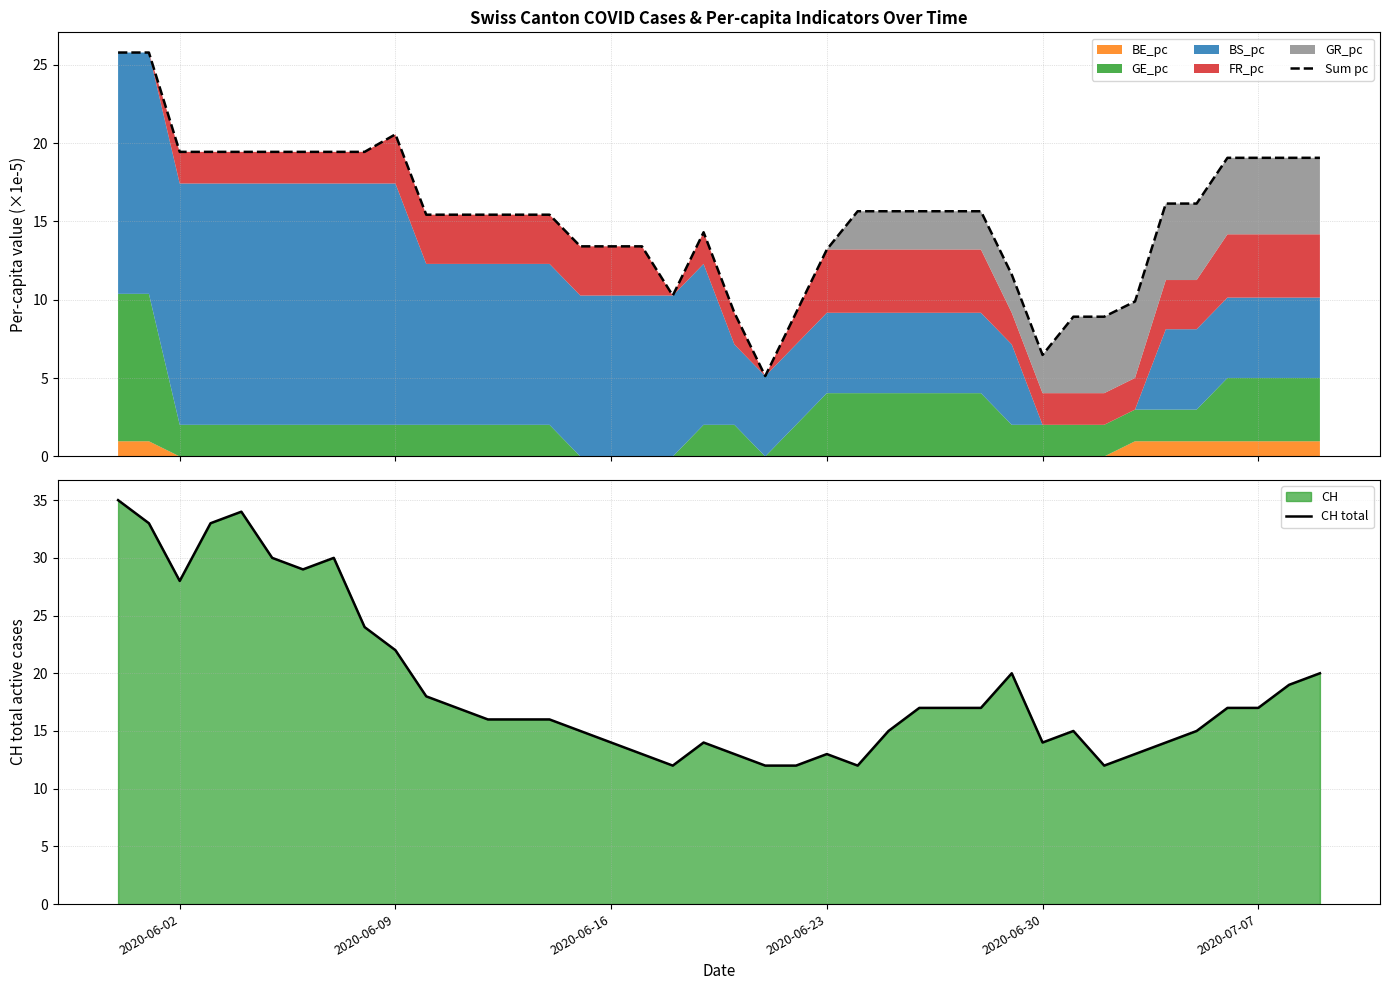

What is the difference between the maximum and minimum values in the Sum pc series?

20.7